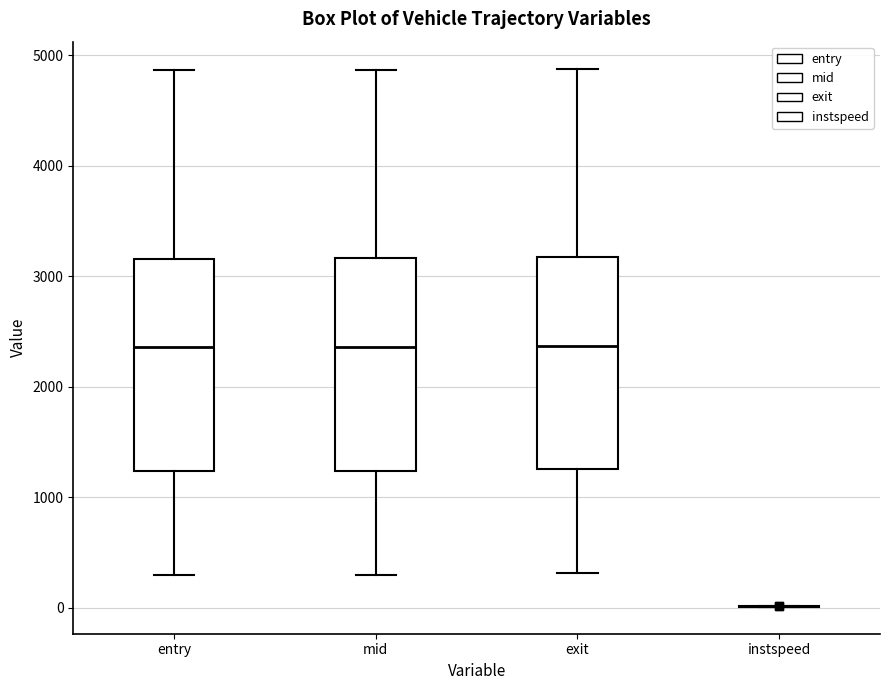

Where is the upper edge of the box for entry on the y-axis? The values are not printed on the chart, so give them approximately, as read against the axis.

3200